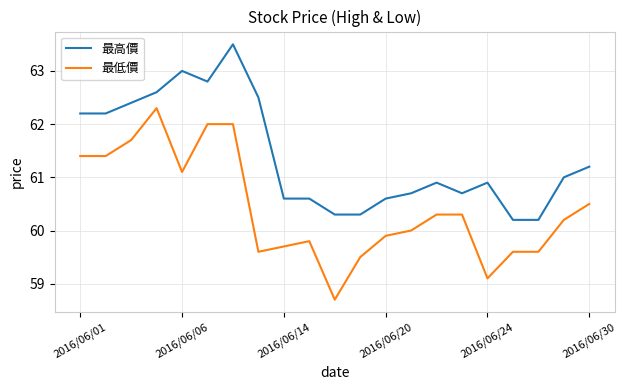

Which series has the largest total across all categories?

最高價